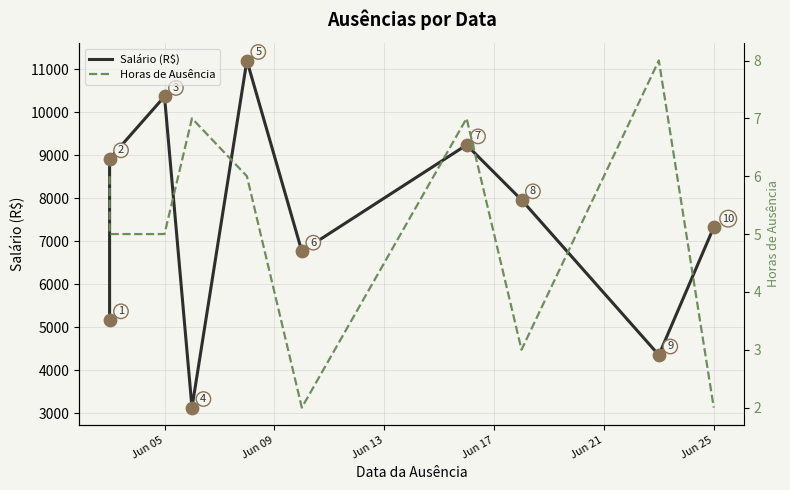

Which series reaches the maximum Y coordinate?

Salário (R$)